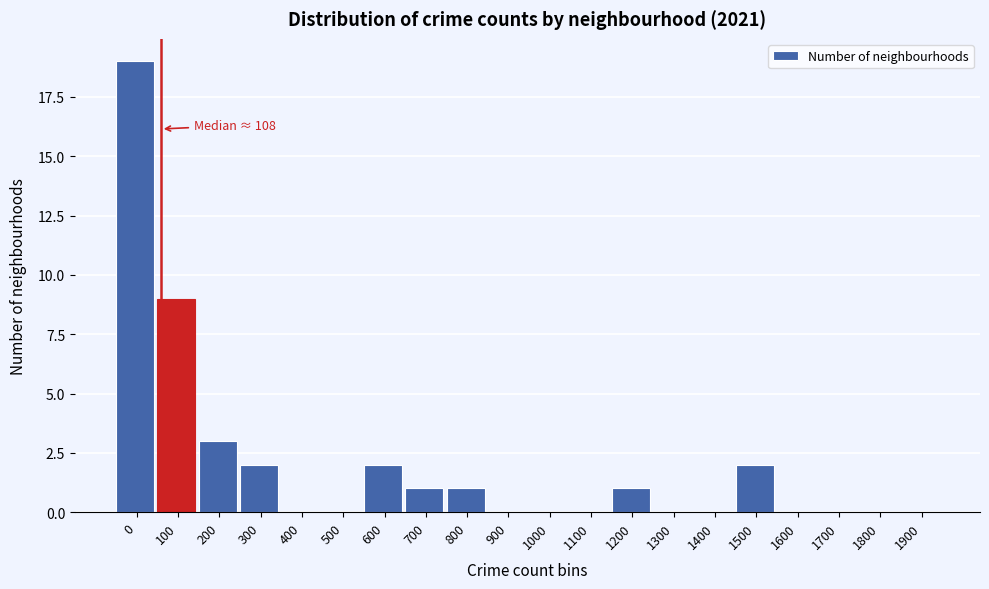

Reading right to left, list all the values displayed in this chart.

1900=0	1800=0	1700=0	1600=0	1500=2	1400=0	1300=0	1200=1	1100=0	1000=0	900=0	800=1	700=1	600=2	500=0	400=0	300=2	200=3	100=9	0=19